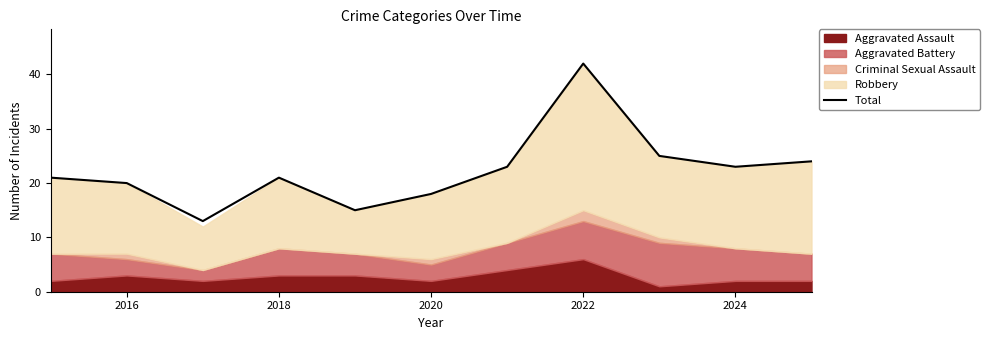

True or false: Total has a value of 26 at 2016.

False